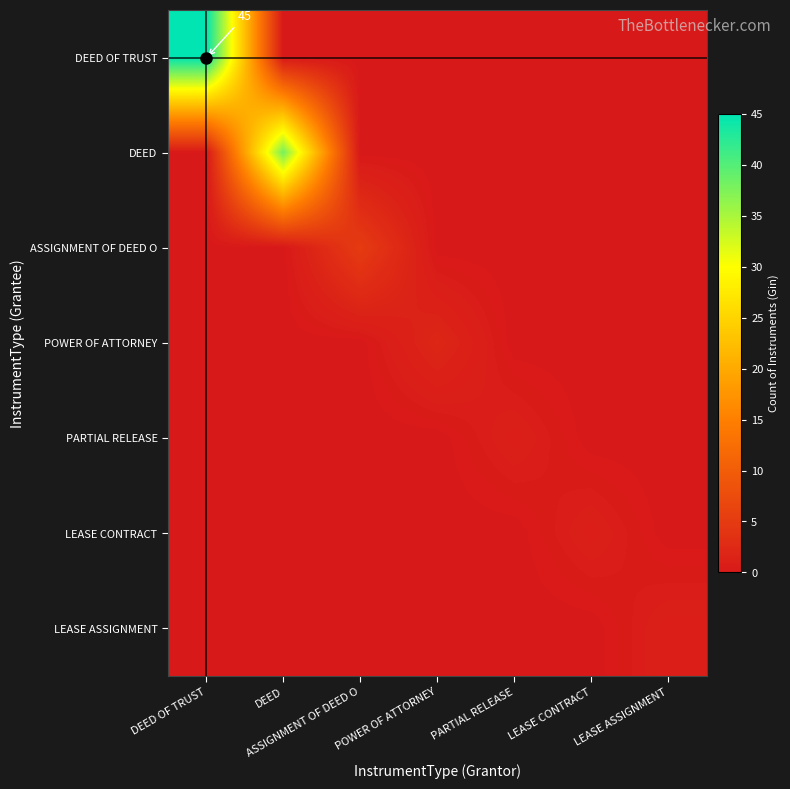

Which has a higher value, LEASE ASSIGNMENT or DEED?

LEASE ASSIGNMENT